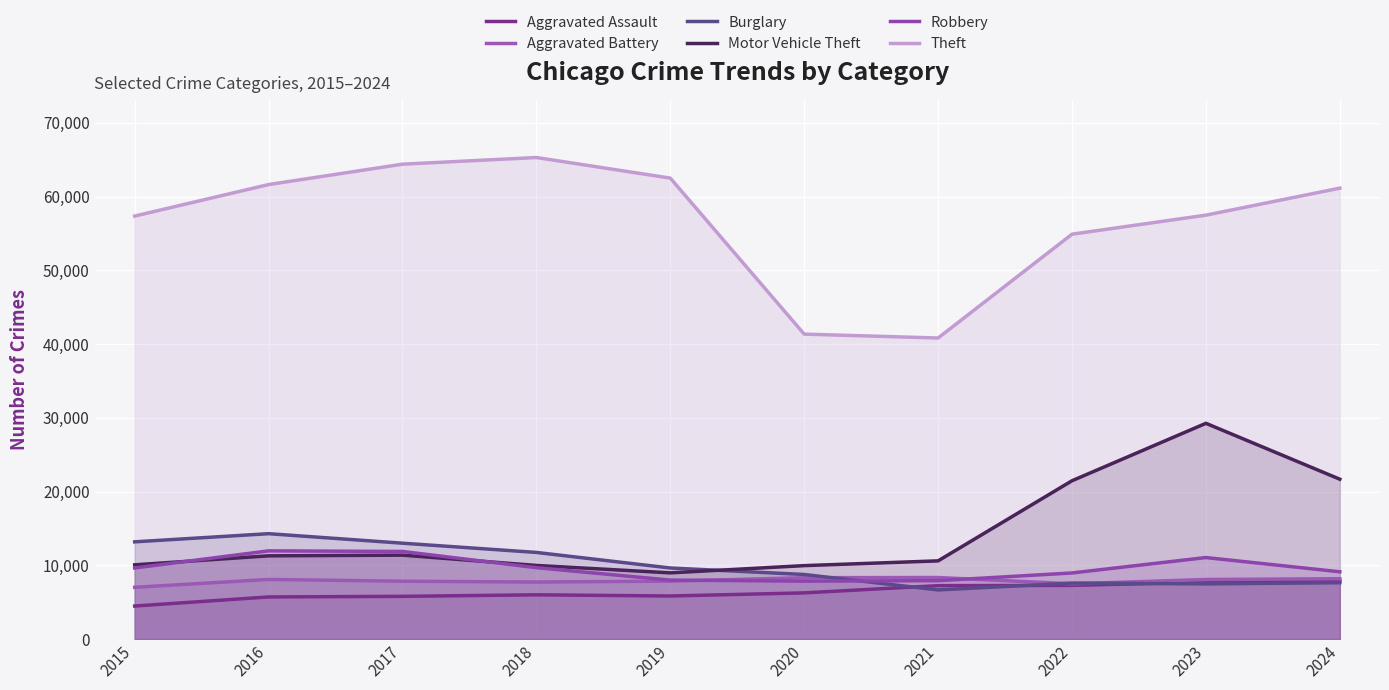

What is the smallest value displayed?

4480